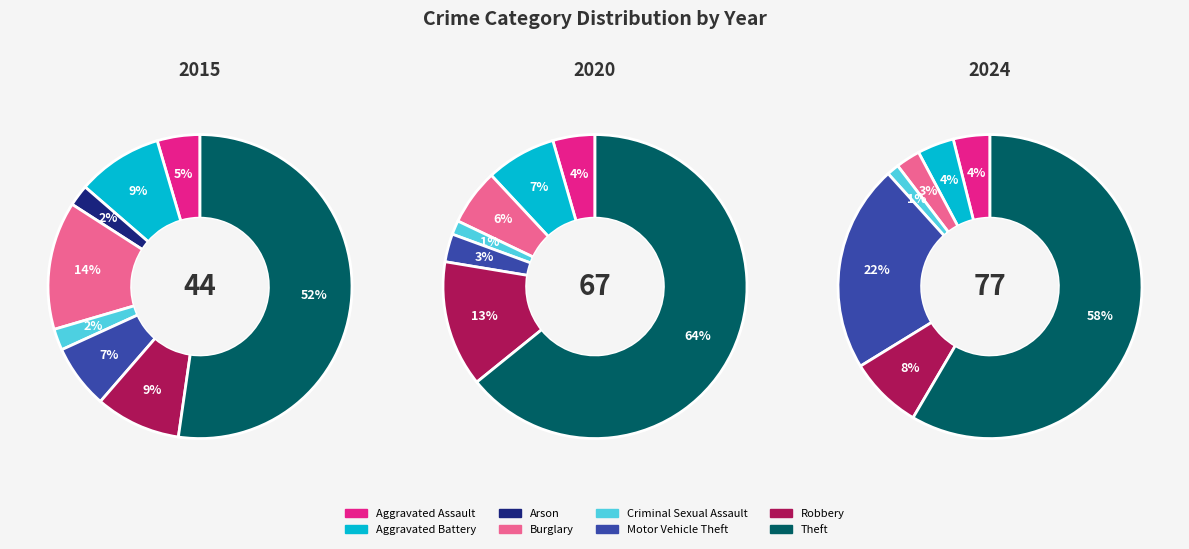

How many segments does this pie chart have?

8